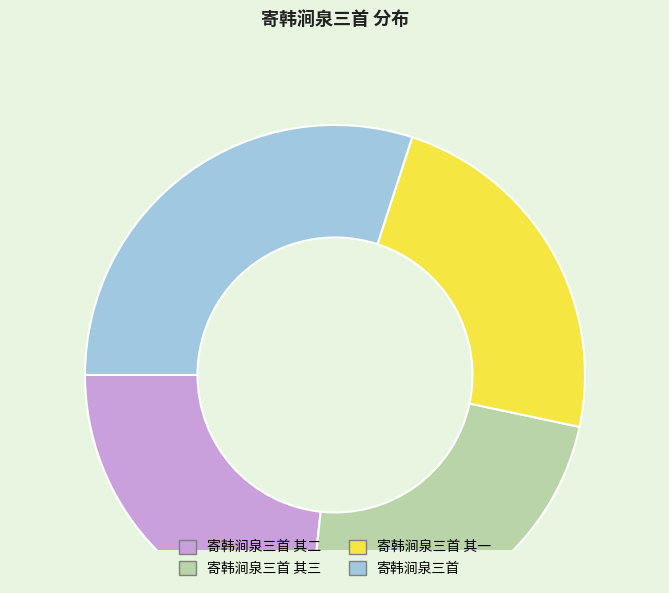

Is the sum of 寄韩涧泉三首 其二 and 寄韩涧泉三首 greater than half?

Yes